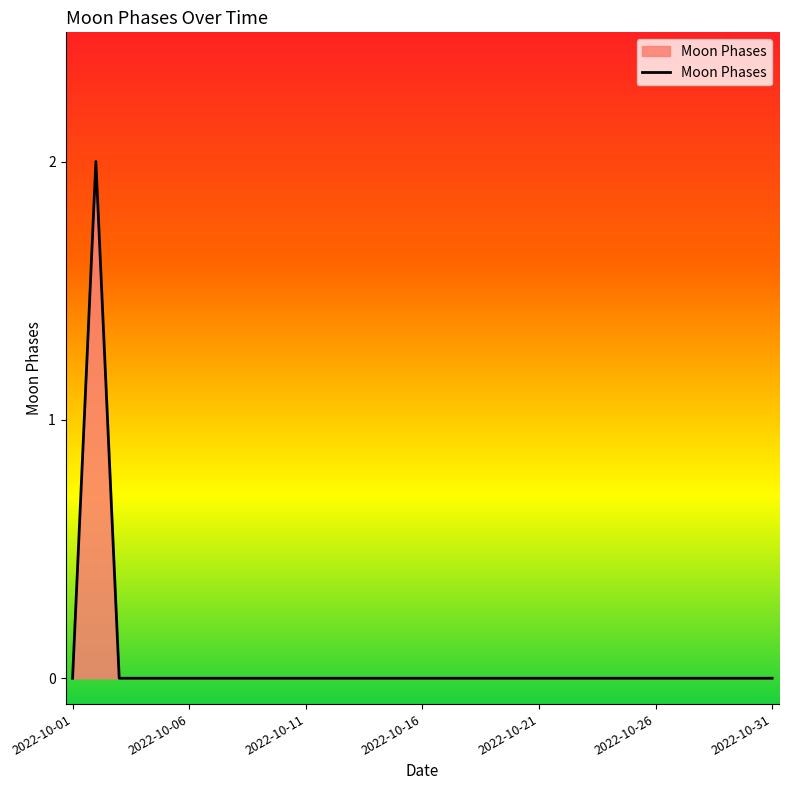

How many interior local peaks (higher than both neighbors) does the data have?

1